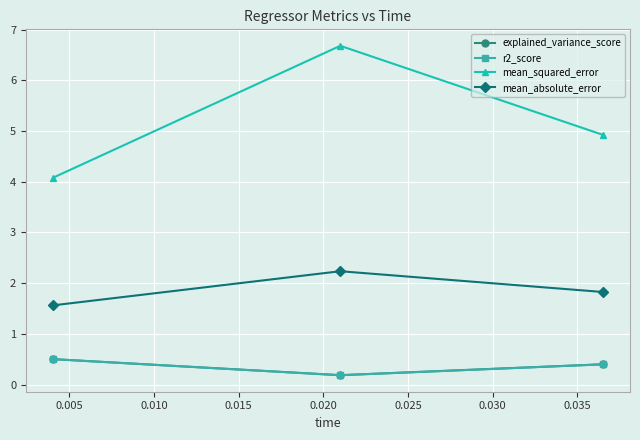

What is the value of the mean_squared_error point at the 2nd from the left?

6.7